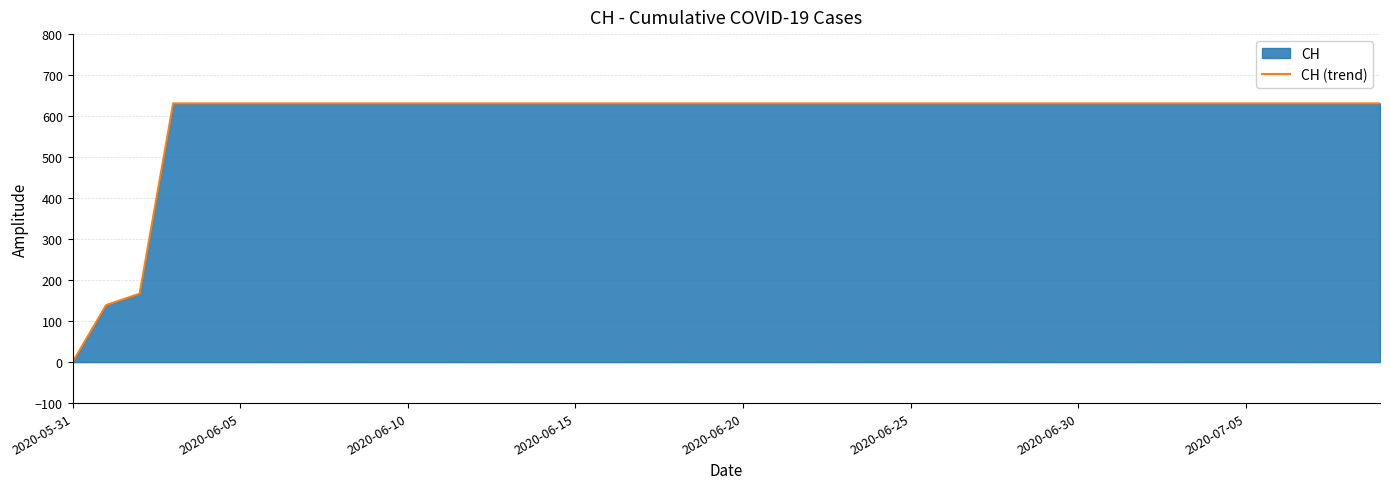

Reading left to right, what are all the values shown in this chart?

0	139	167	631	631	631	631	631	631	631	631	631	631	631	631	631	631	631	631	631	631	631	631	631	631	631	631	631	631	631	631	631	631	631	631	631	631	631	631	631